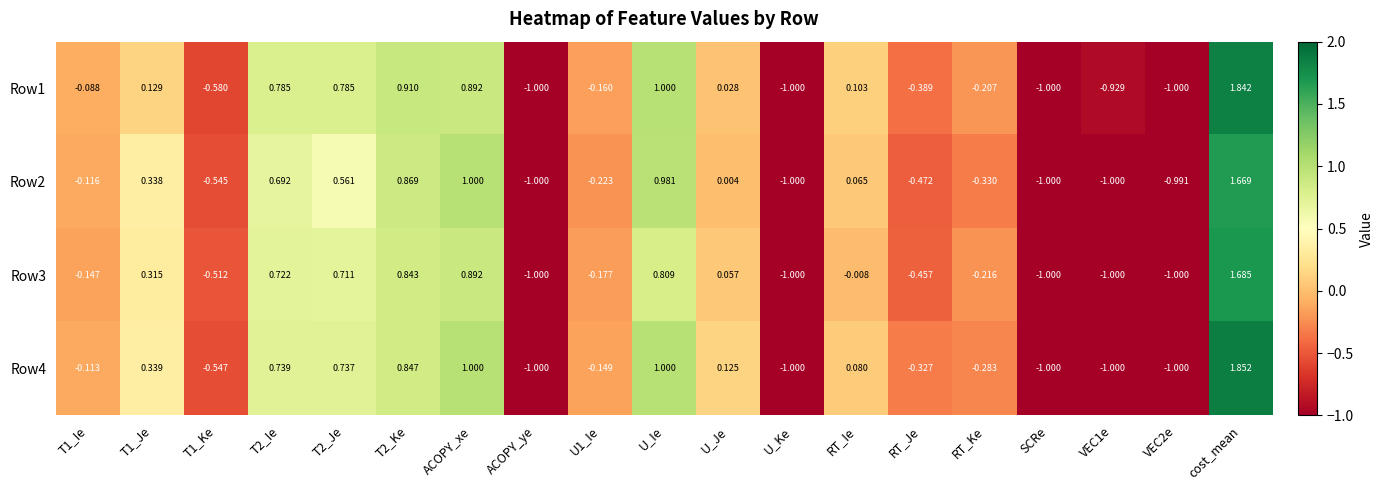

Which label corresponds to the largest value in the chart?

cost_mean